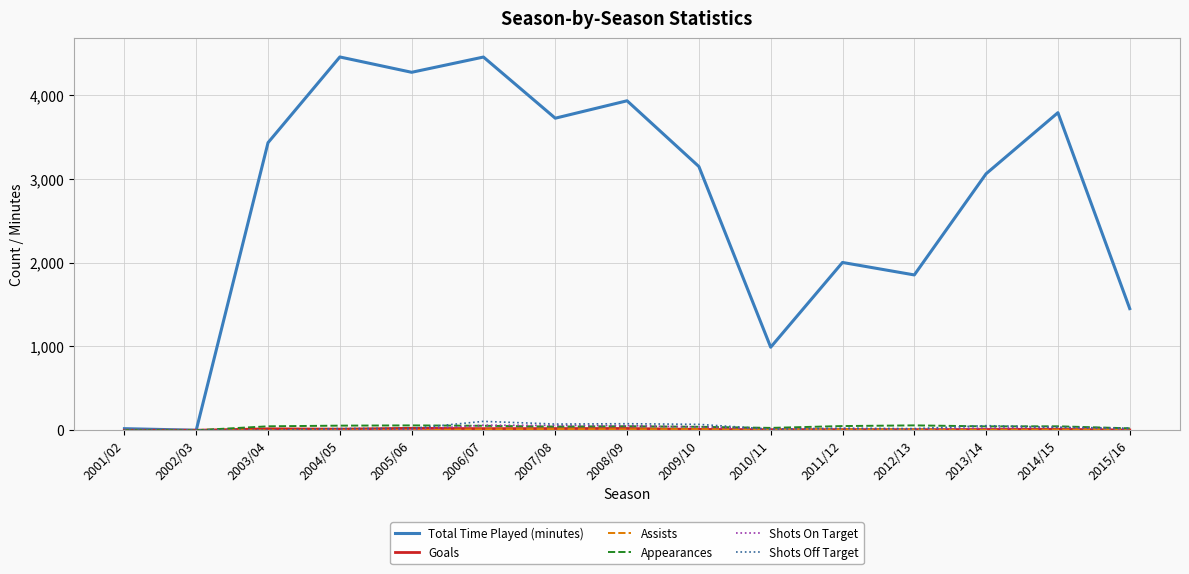

True or false: Appearances has a value of 53 at 2006/07.

True